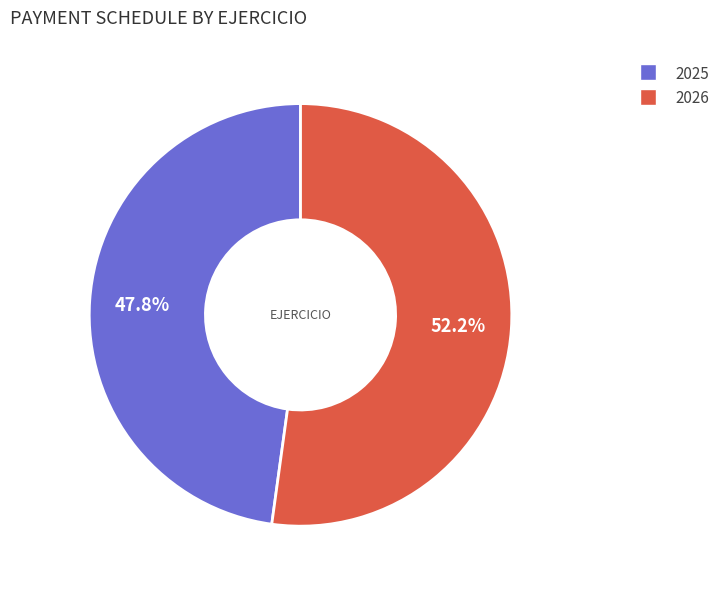

To the nearest percent, what is the difference between the largest and smallest slice percentages?

4%